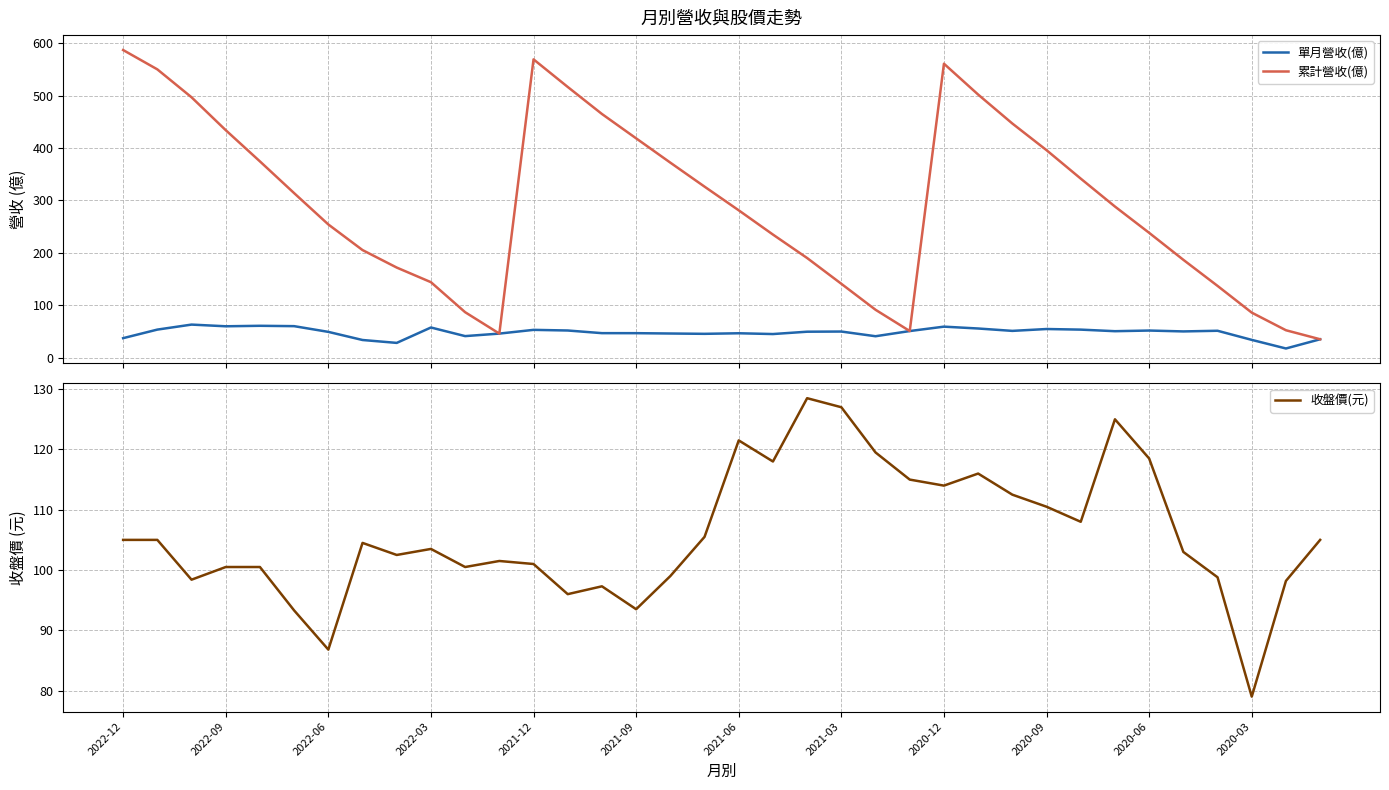

What is the maximum value for 累計營收(億)?

587.0